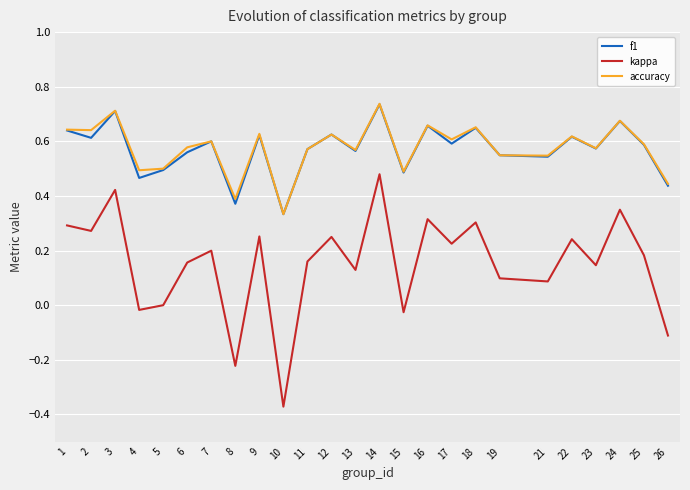

What are all the series names shown in the legend?

f1, kappa, accuracy